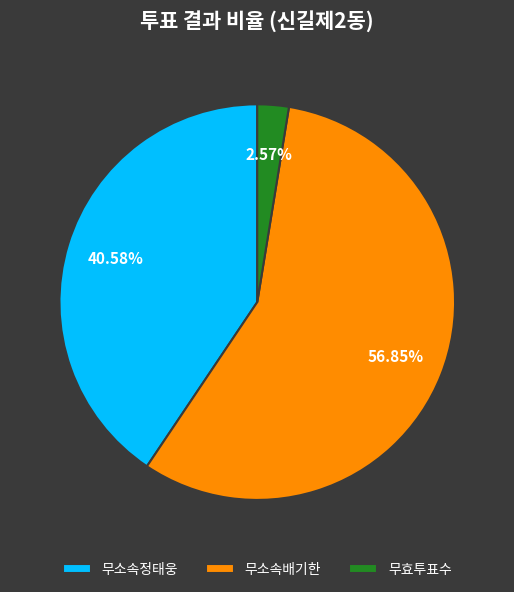

Which category has the biggest portion of the pie?

무소속배기한